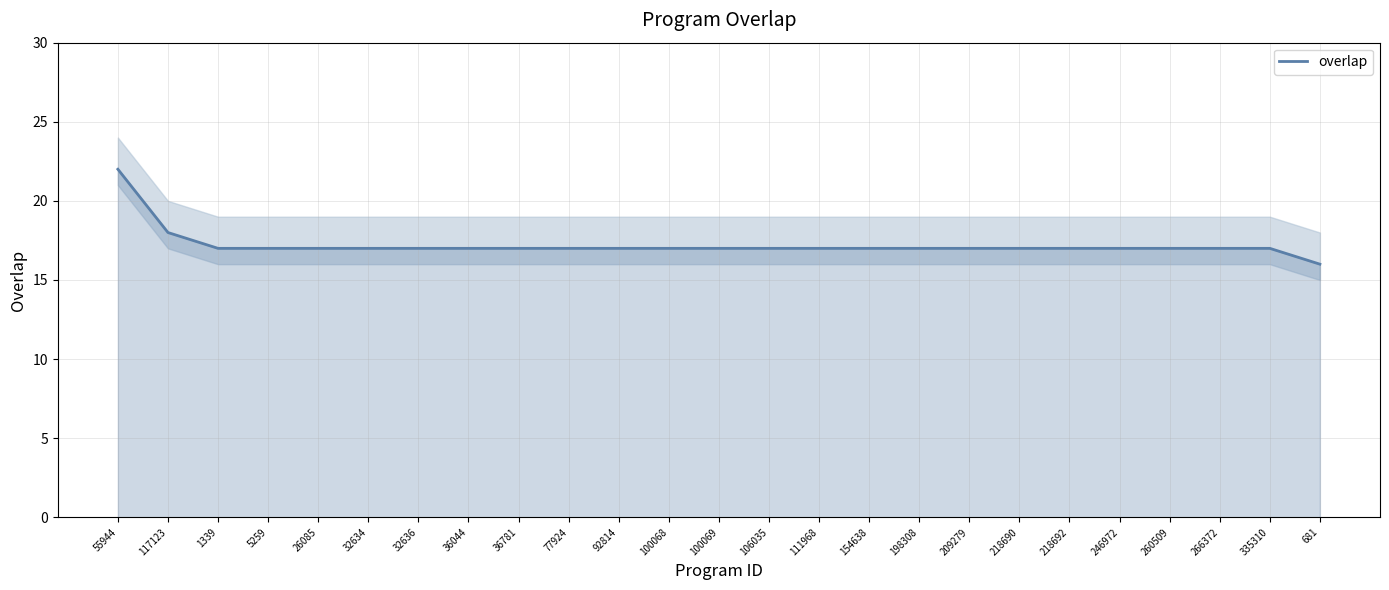

Read the value at 32636.

17